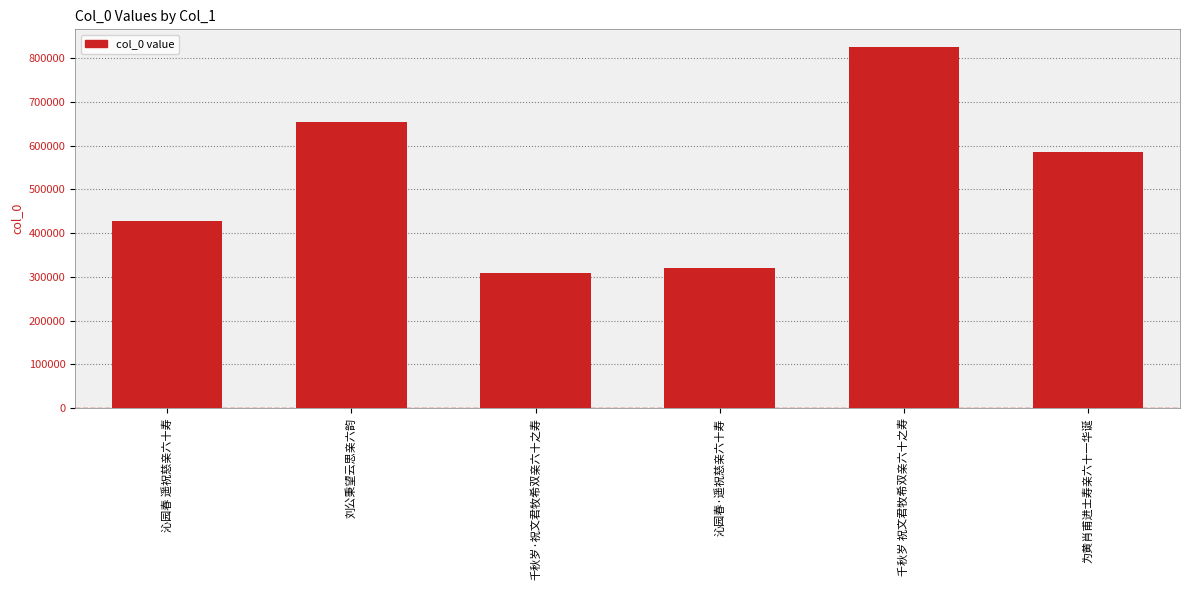

How many categories are shown in the chart?

6